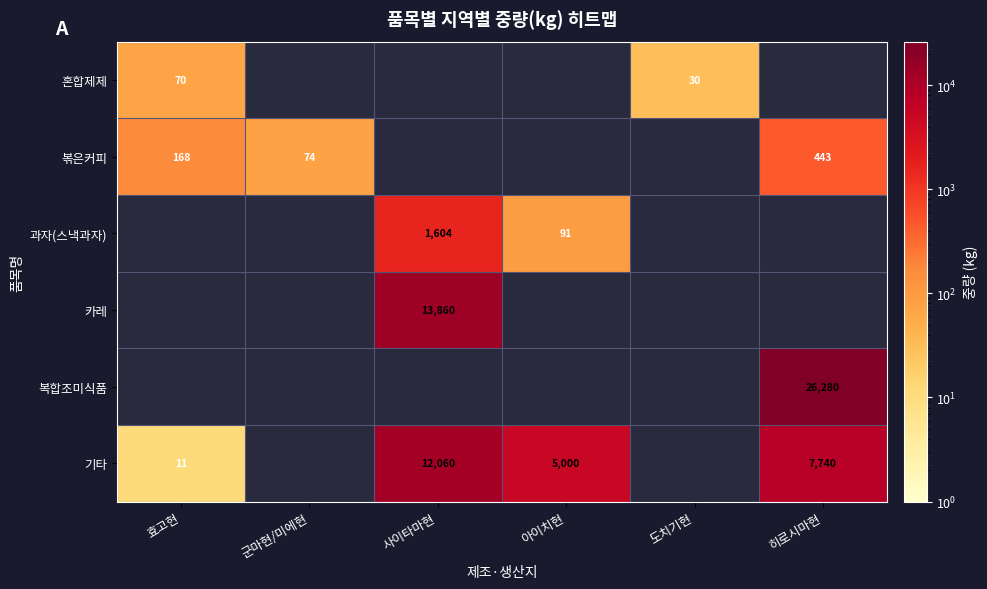

The value of 기타 at 사이타마현 is 4646. True or false?

False